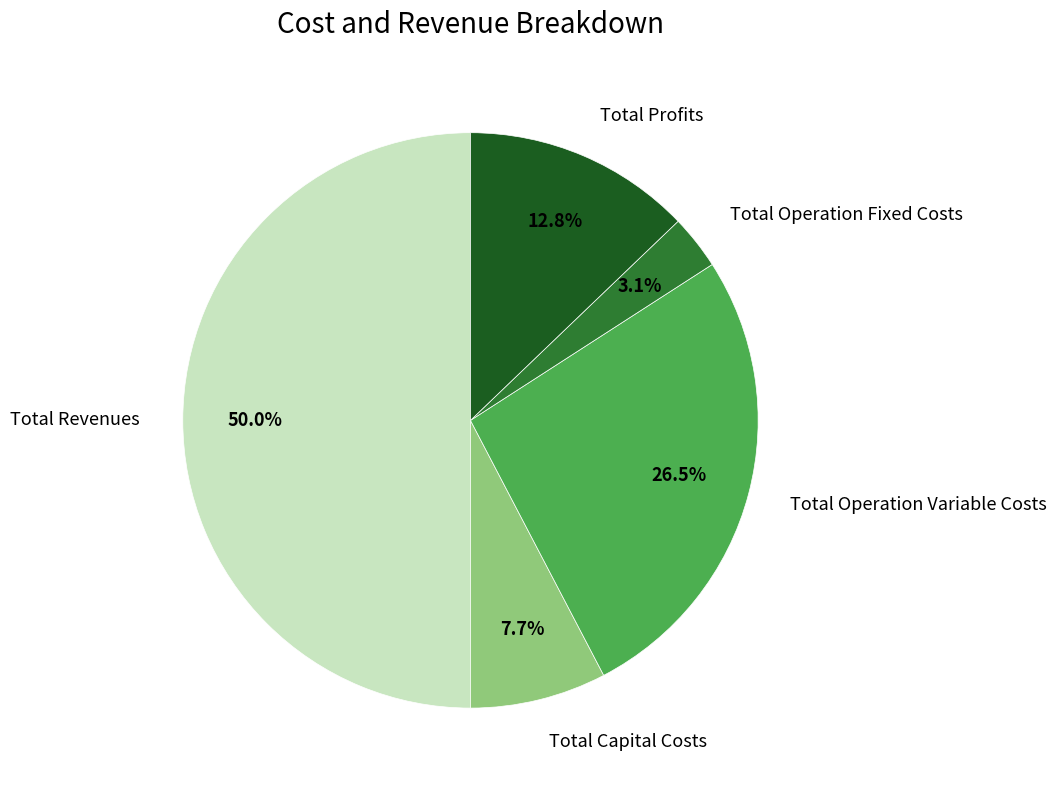

Is Total Operation Fixed Costs the majority of the pie?

No